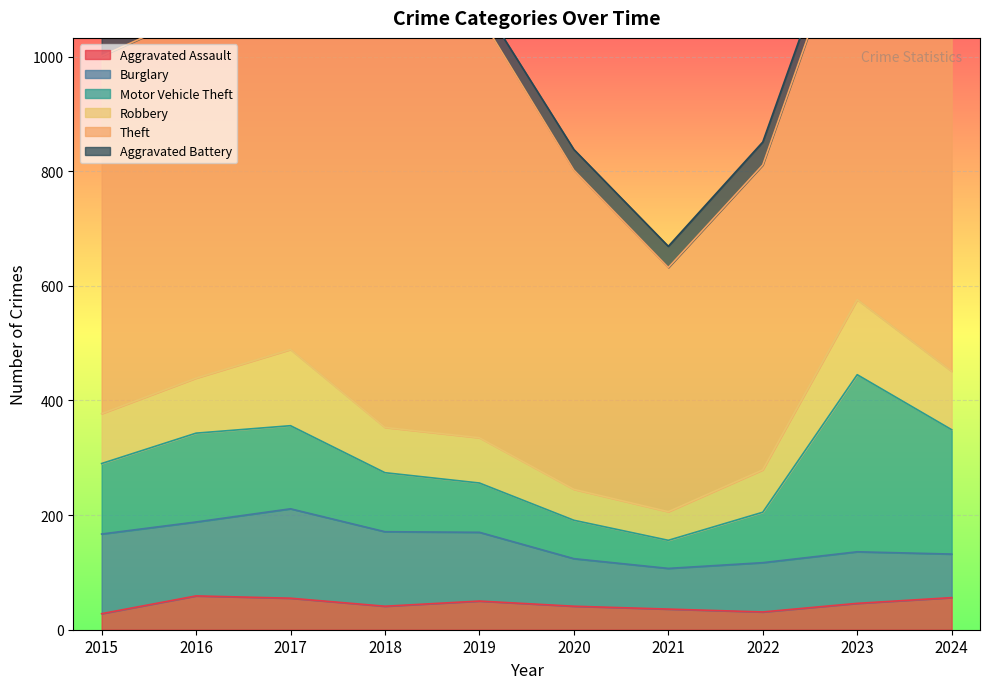

In Aggravated Assault, how many points are higher than both neighbors (excluding endpoints)?

2